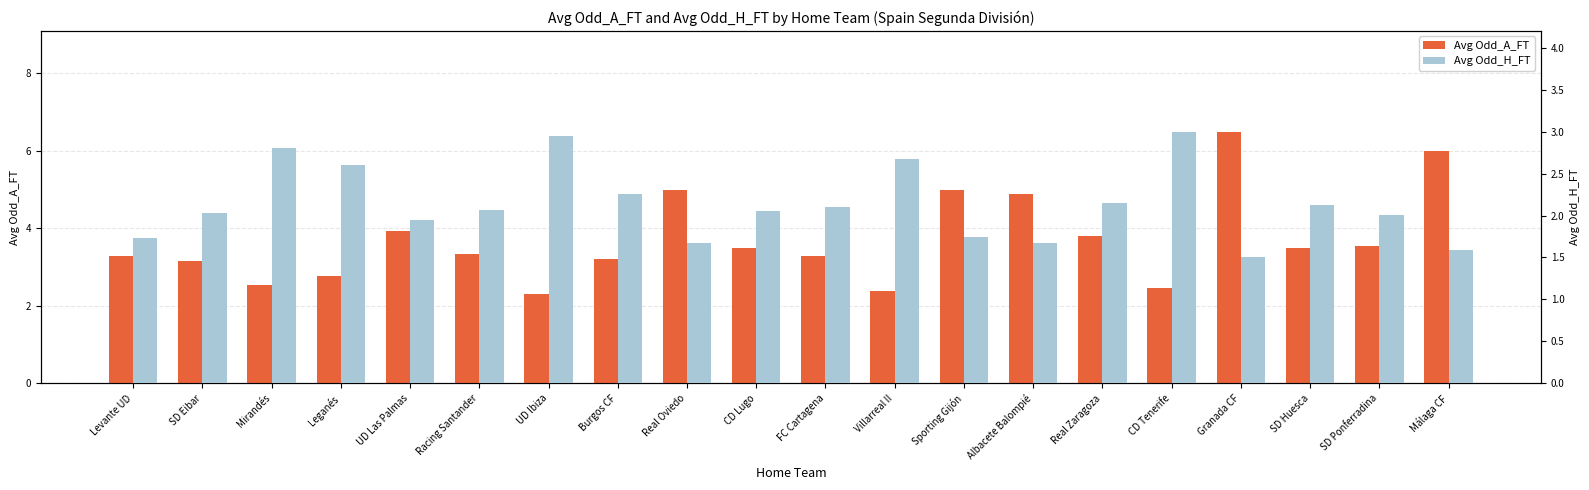

True or false: Avg Odd_A_FT has a value of 7.2 at Albacete Balompié.

False